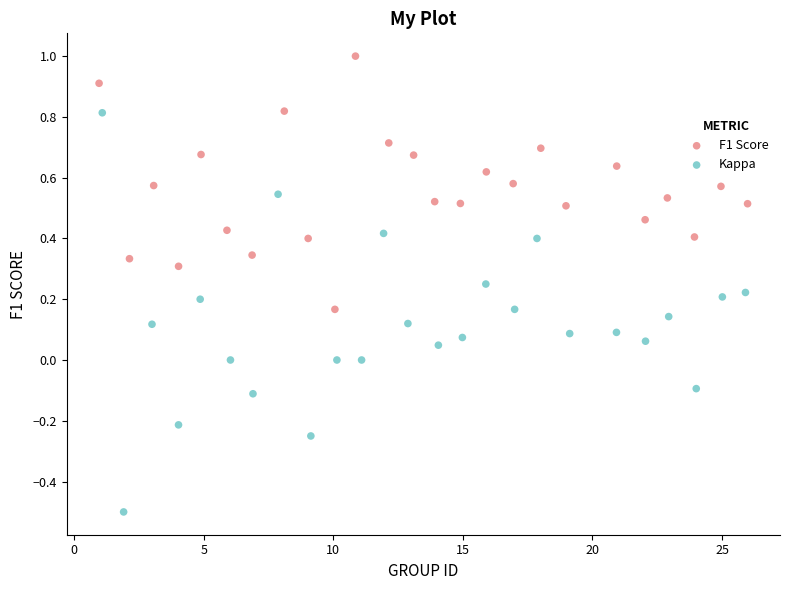

Which series has the widest spread of Y values?

Kappa